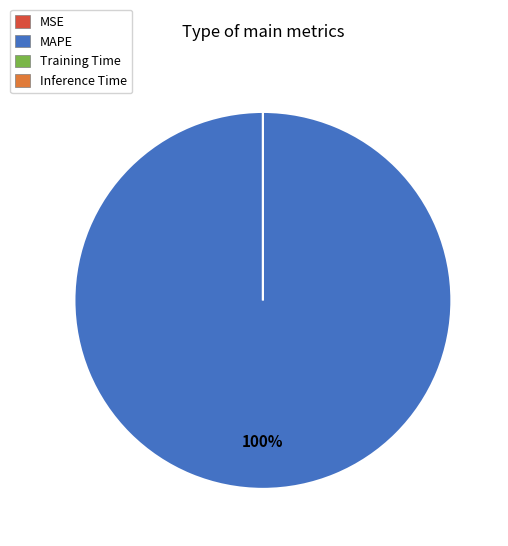

Which slice is the largest?

MAPE